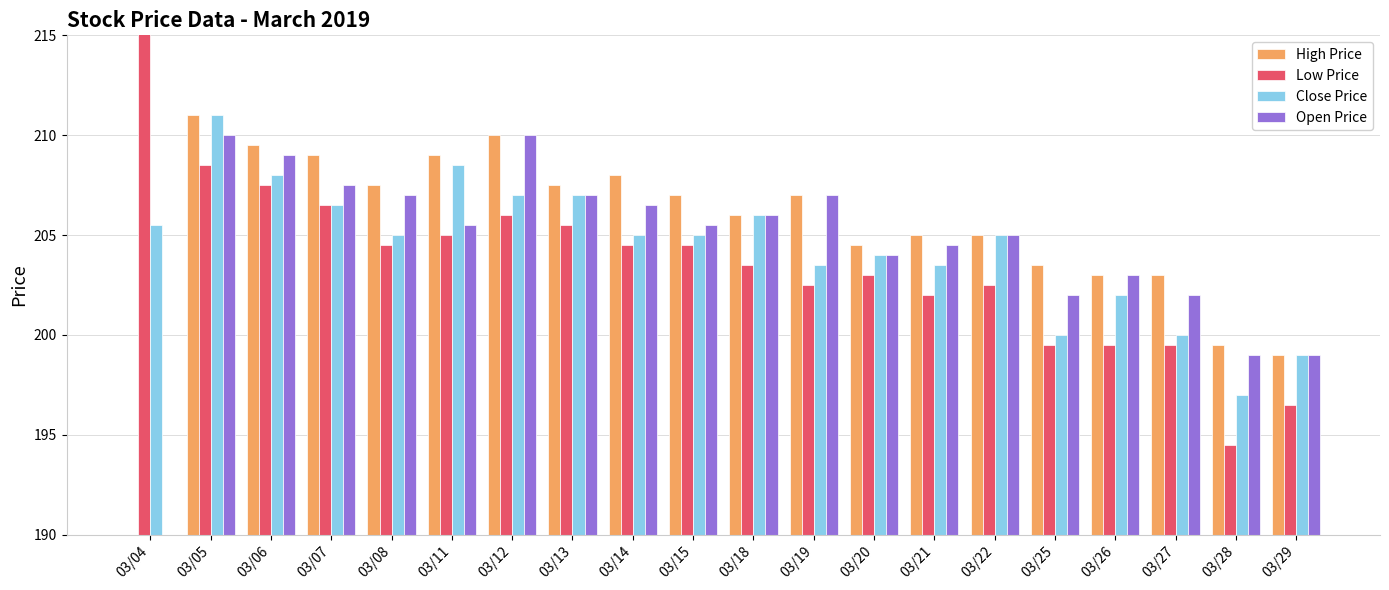

The High Price series shows 199.0 at 03/29. True or false?

True